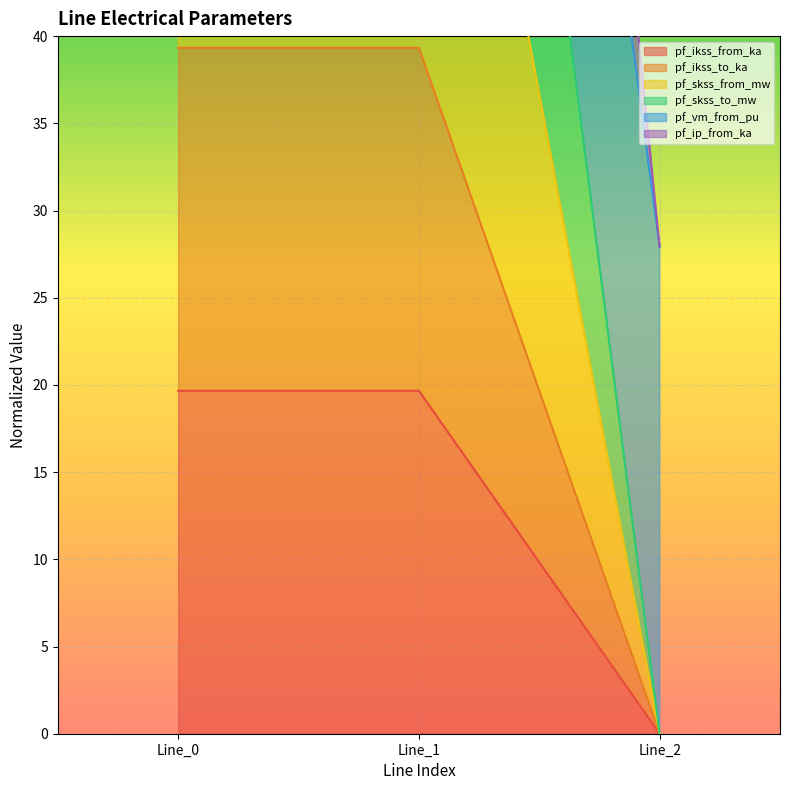

Is it true that pf_ikss_from_ka equals 0.0 at Line_2?

True